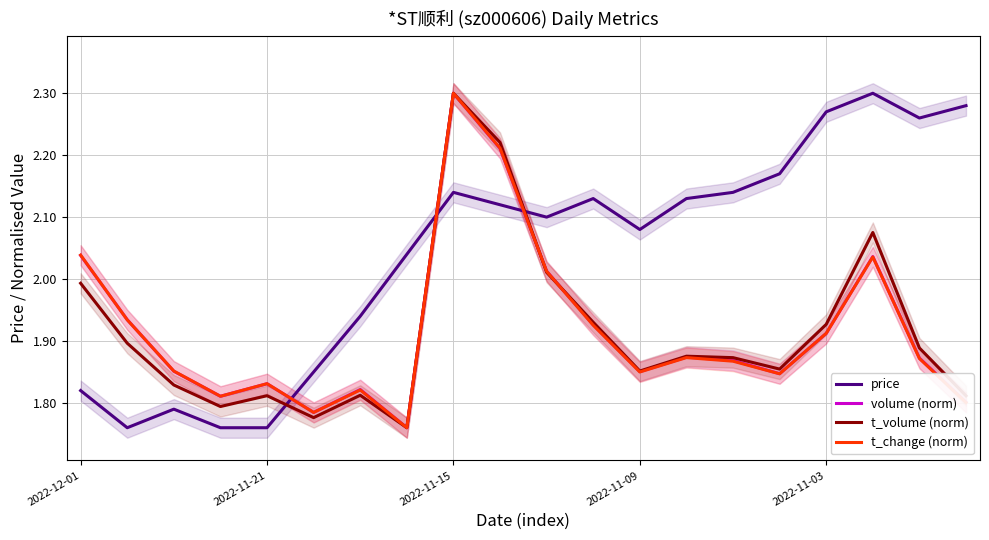

How many intersections are there between price and volume (norm)?

3